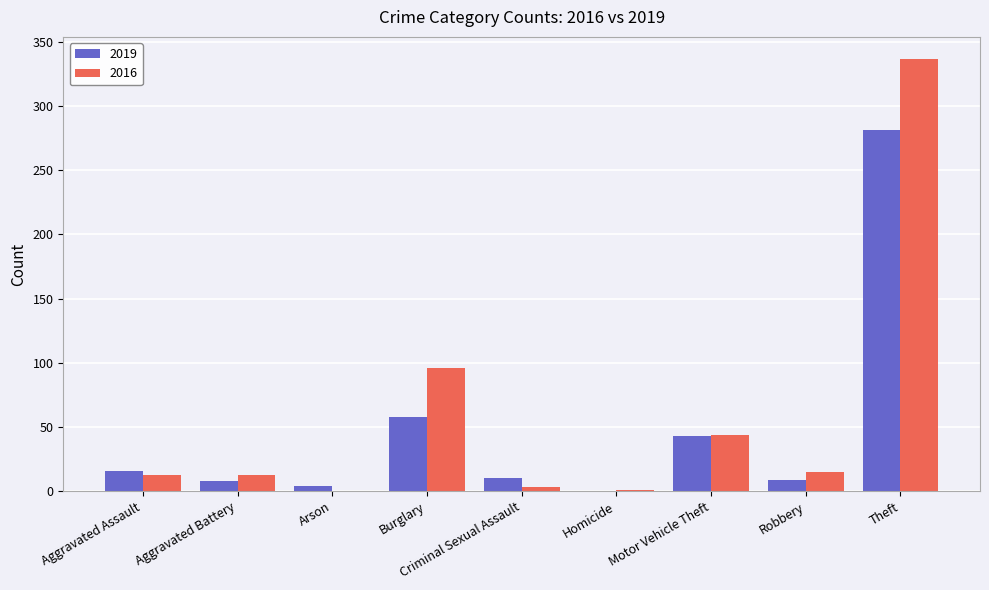

What is the total value across all series at Aggravated Battery?

21